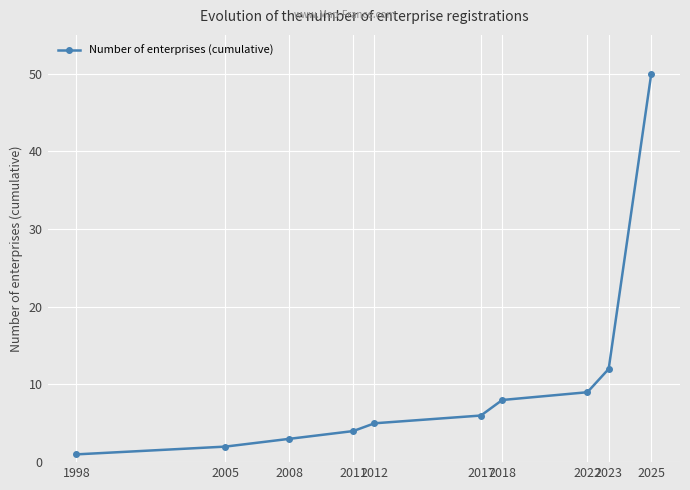

What is the difference between the maximum and minimum values?

49